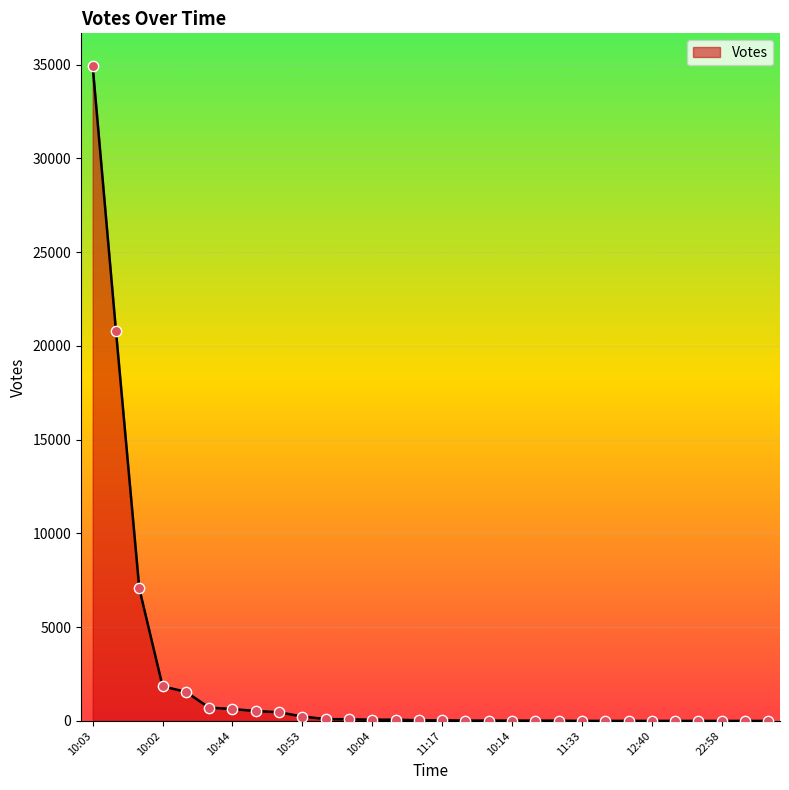

What is the difference between the maximum and minimum values?

34923